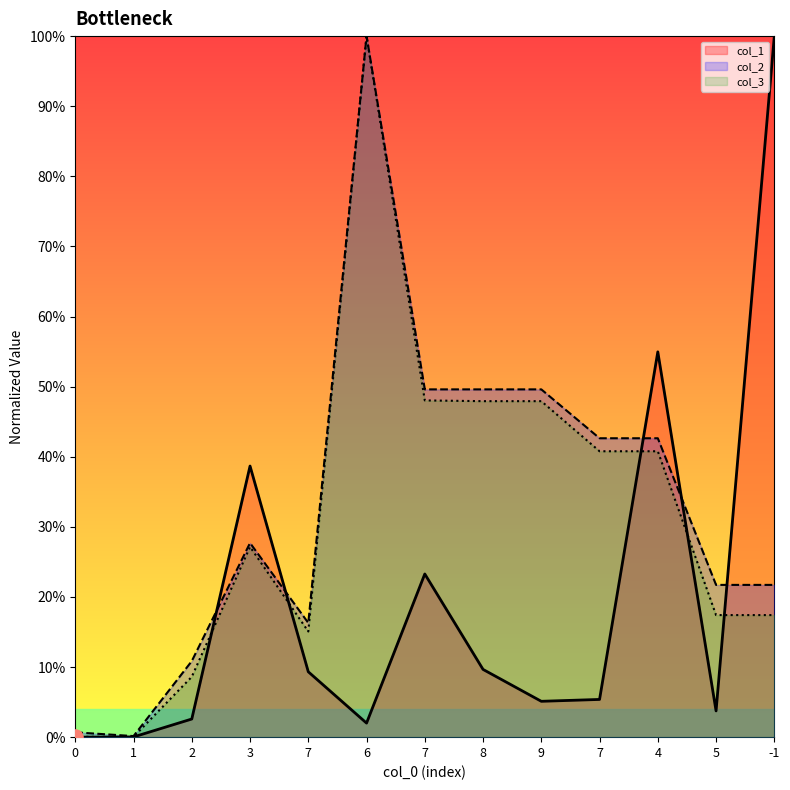

What are all the series names shown in the legend?

col_1, col_2, col_3